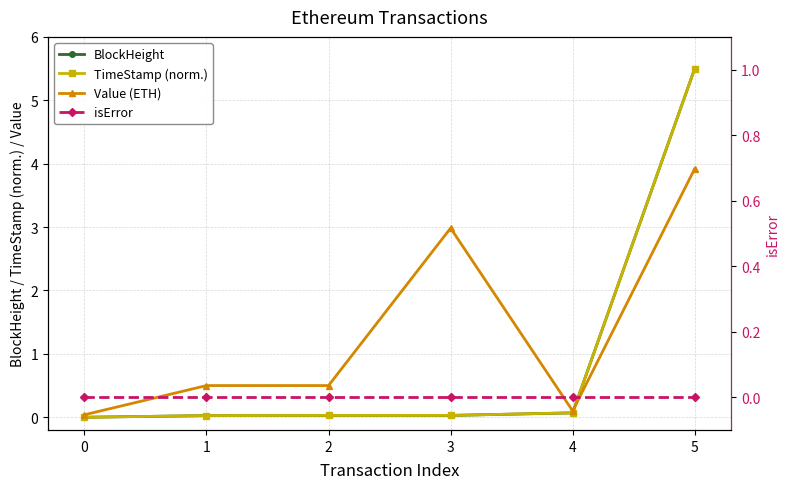

Reading left to right, transcribe all the data shown in this chart.

BlockHeight: 0.0	0.0	0.0	0.0	0.1	5.5
TimeStamp (norm.): 0.0	0.0	0.0	0.0	0.1	5.5
Value (ETH): 0.0	0.5	0.5	3.0	0.1	3.9
isError: 0.0	0.0	0.0	0.0	0.0	0.0